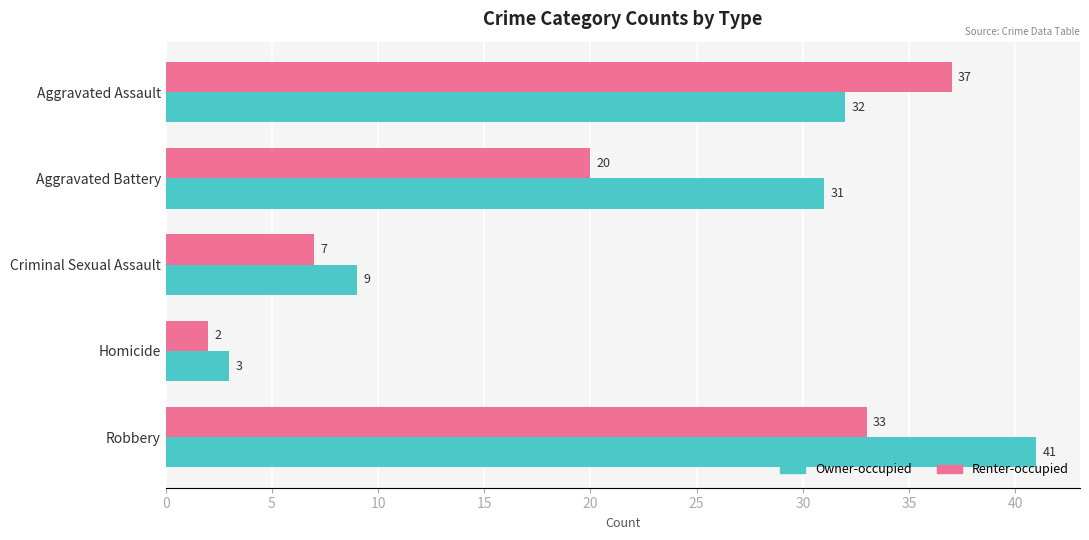

What is the spread (max minus min) of values at Aggravated Battery?

11